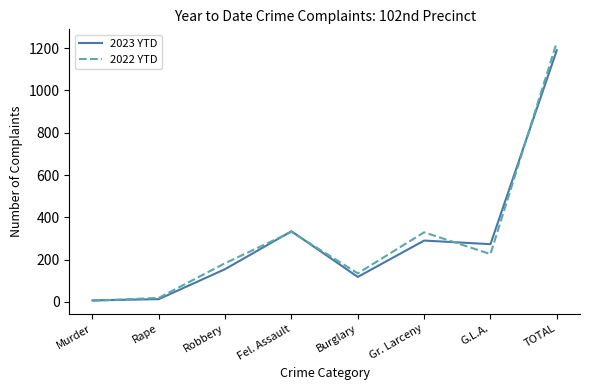

Between Rape and Robbery, which series saw the biggest shift?

2022 YTD